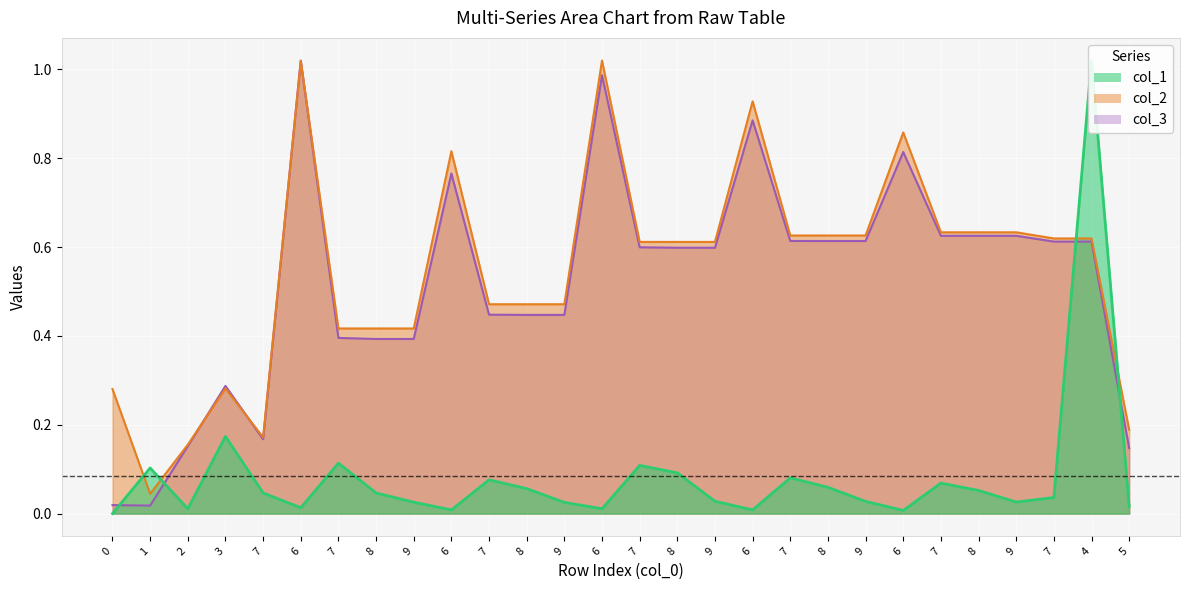

At which category does col_1 reach its first local valley?

2